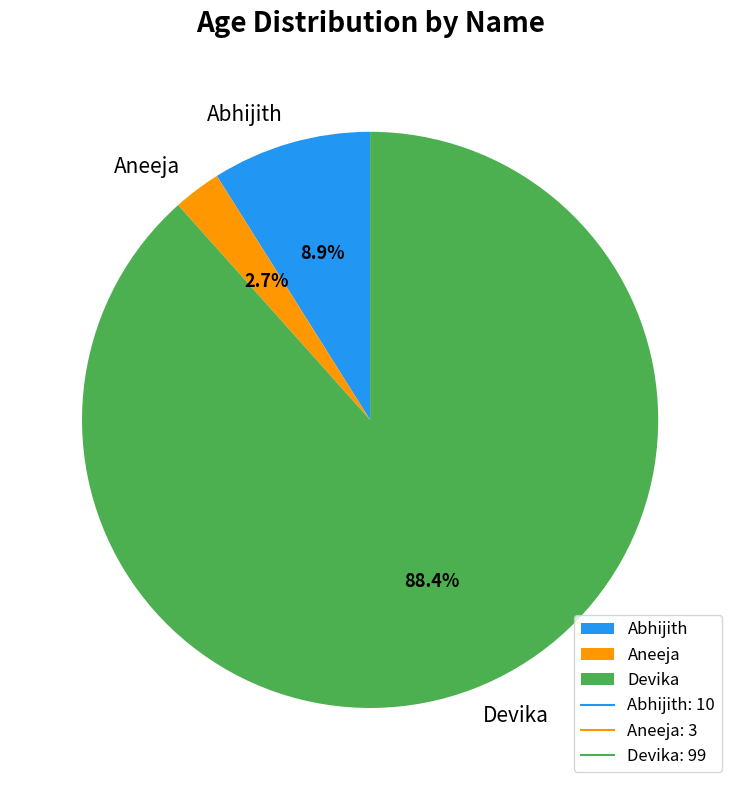

How many slices are in this pie chart?

3